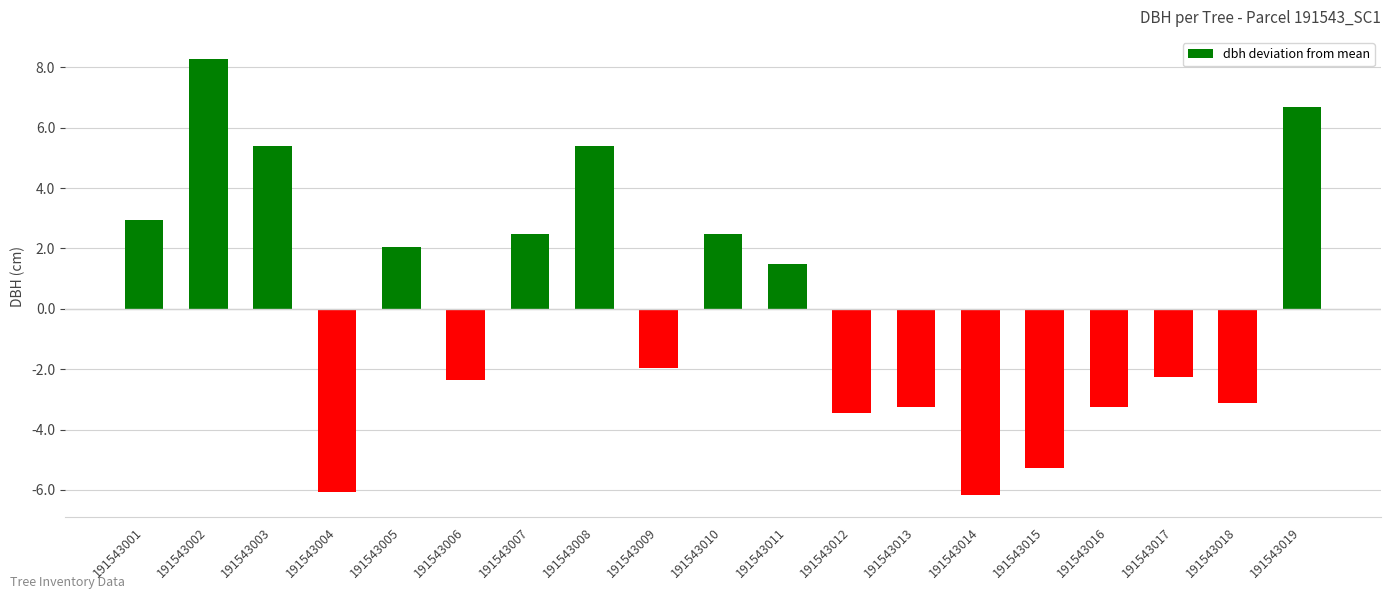

What is the smallest value displayed?

-6.2